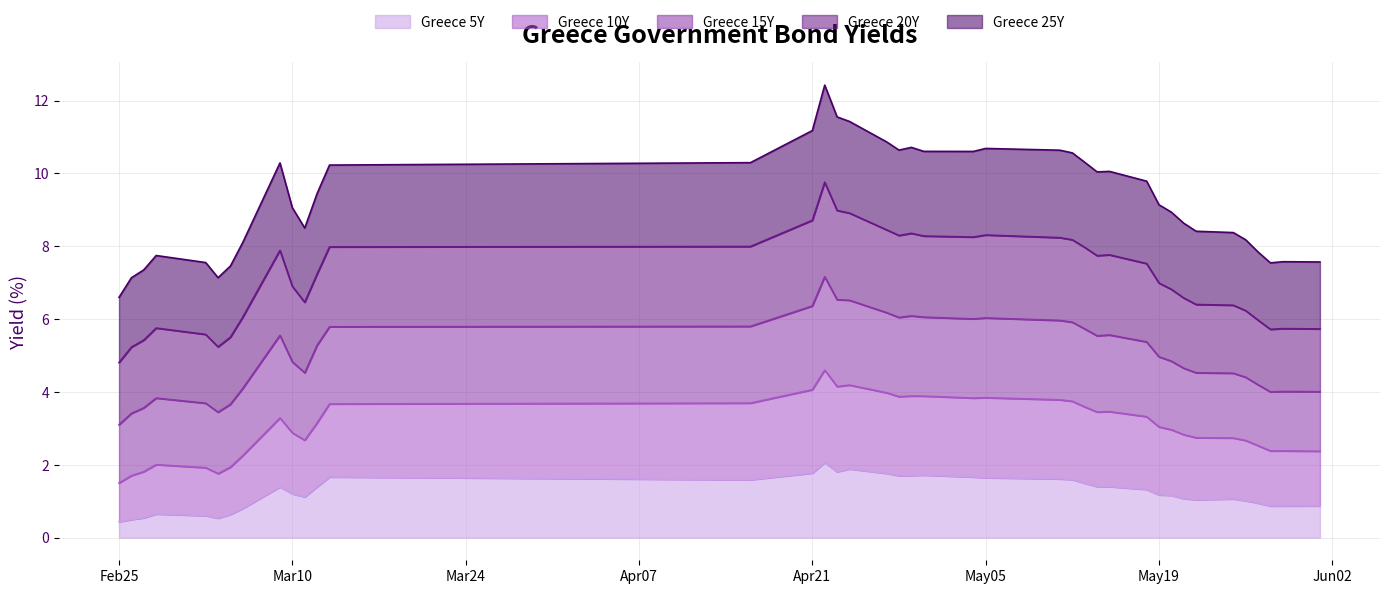

True or false: Greece 5Y and Greece 10Y cross at least once.

False